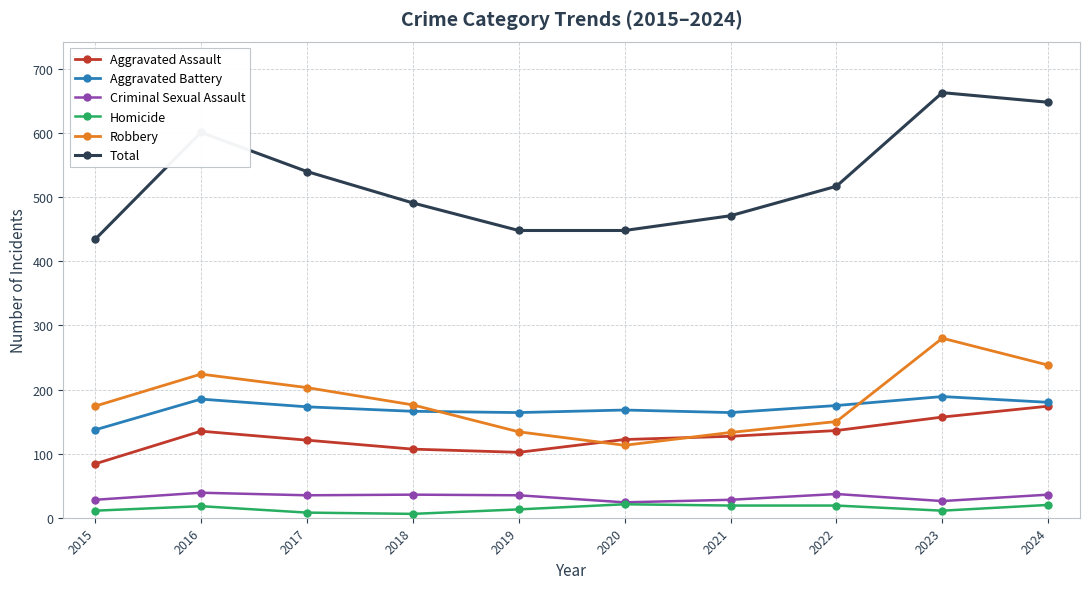

Is the value of Aggravated Battery at 2019 greater than the value of Aggravated Assault at 2020?

Yes